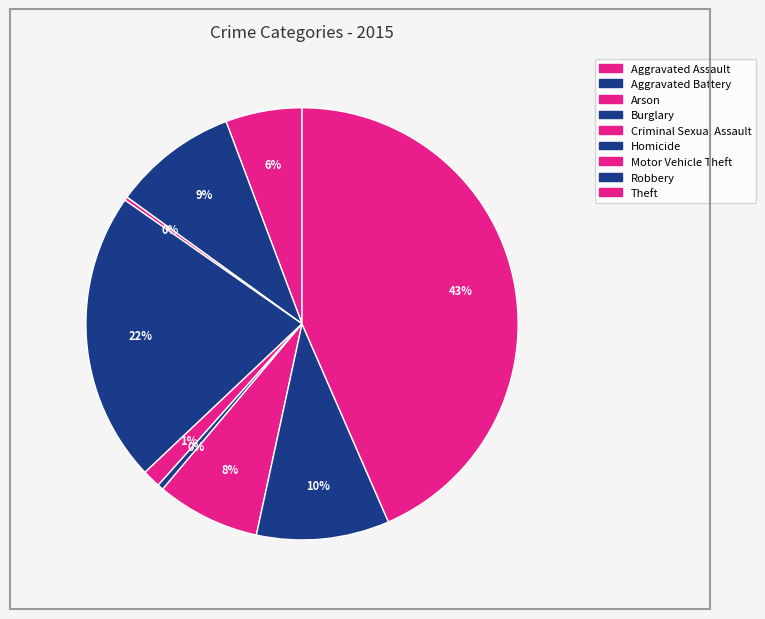

Which category has the smallest portion of the pie?

Arson